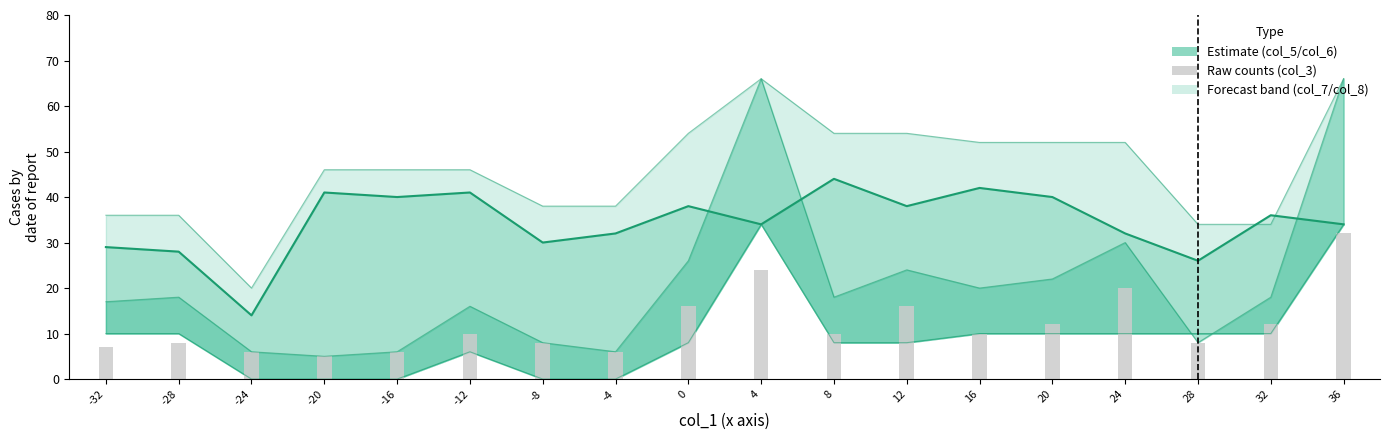

Reading left to right, transcribe all the data shown in this chart.

col_5_line: 29	28	14	41	40	41	30	32	38	34	44	38	42	40	32	26	36	34
col_3: 7	8	6	5	6	10	8	6	16	24	10	16	10	12	20	8	12	32